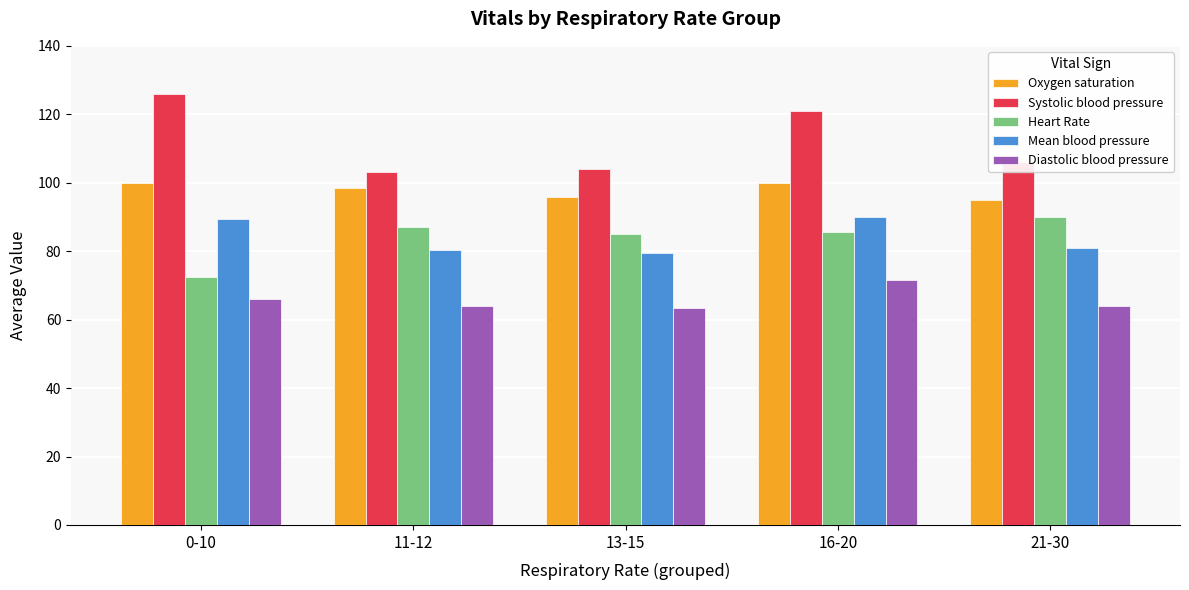

What is the minimum value for Systolic blood pressure?

103.2